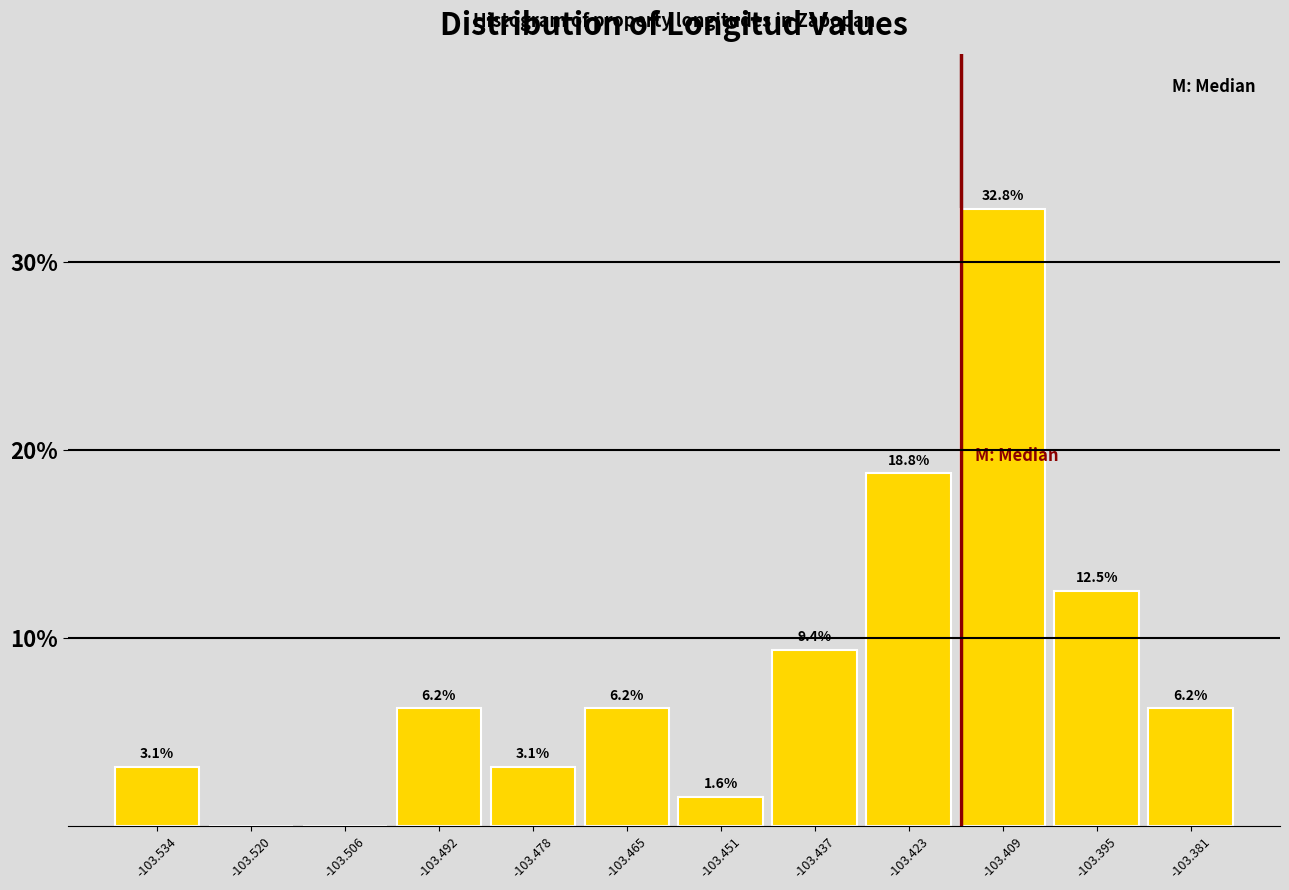

Over which range of the x-axis is the bar tallest?

-103.416 to -103.402